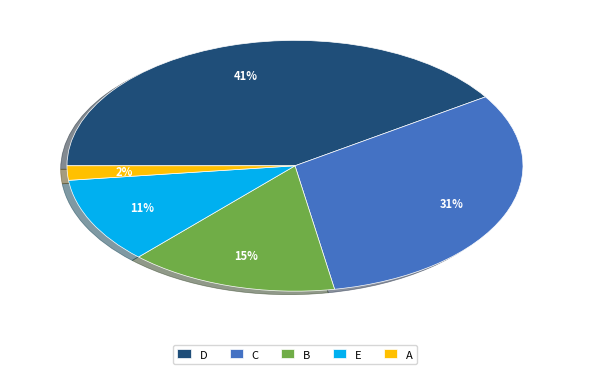

Between E and A, which is larger?

E